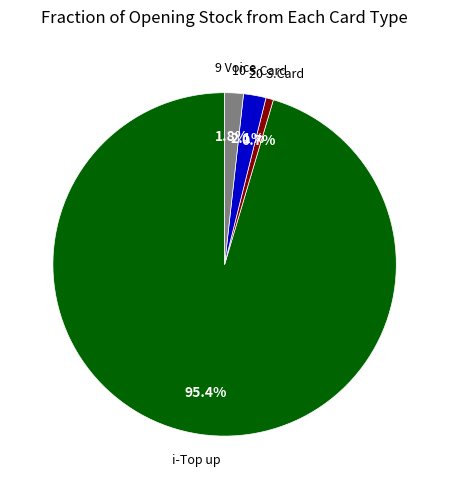

Does any single category account for the majority?

Yes